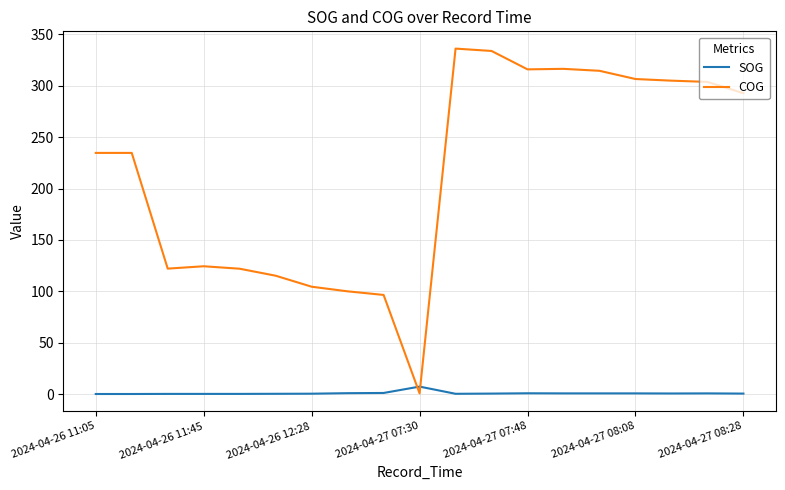

Rank the series by their average value, from lowest to highest.

SOG, COG